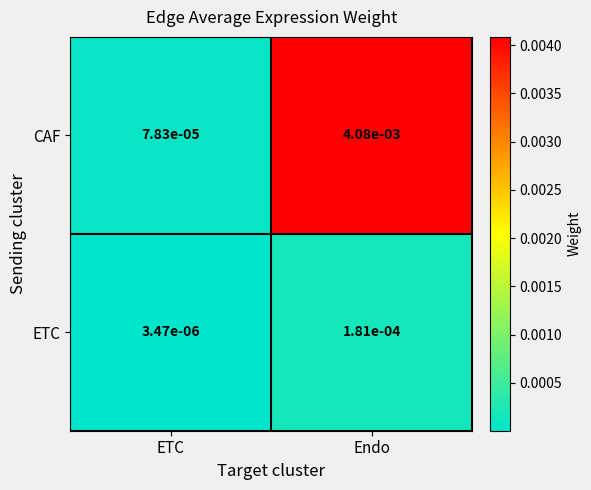

Is the value of ETC at ETC greater than the value of CAF at Endo?

No